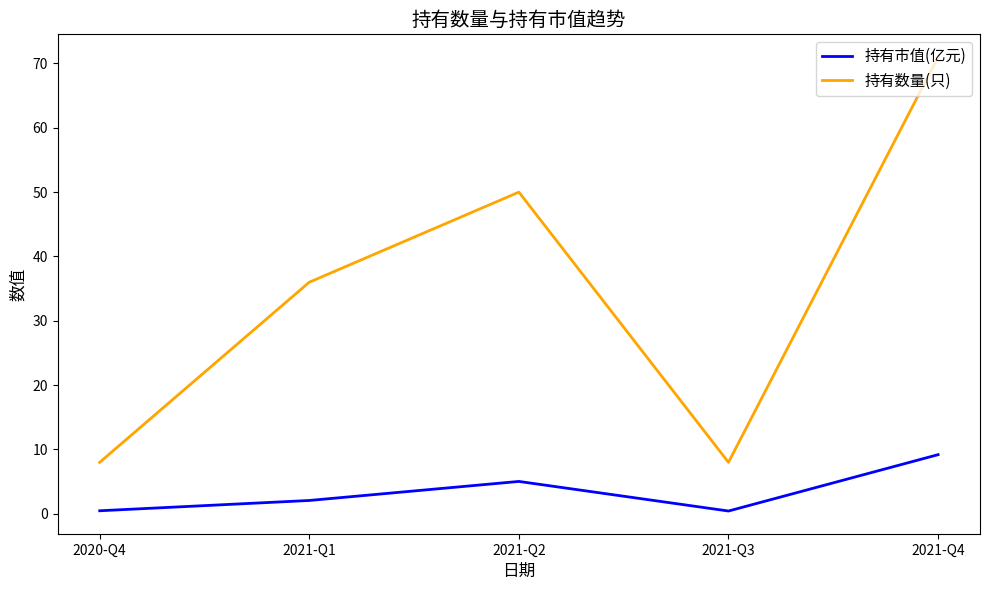

How many values in the 持有市值(亿元) series exceed 2?

3